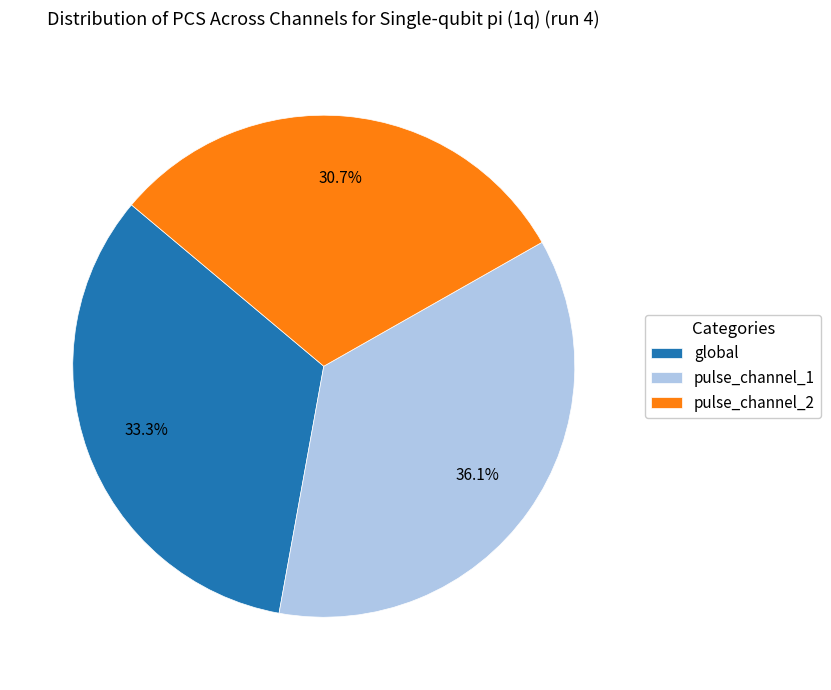

To the nearest percent, what is the average slice percentage?

33%